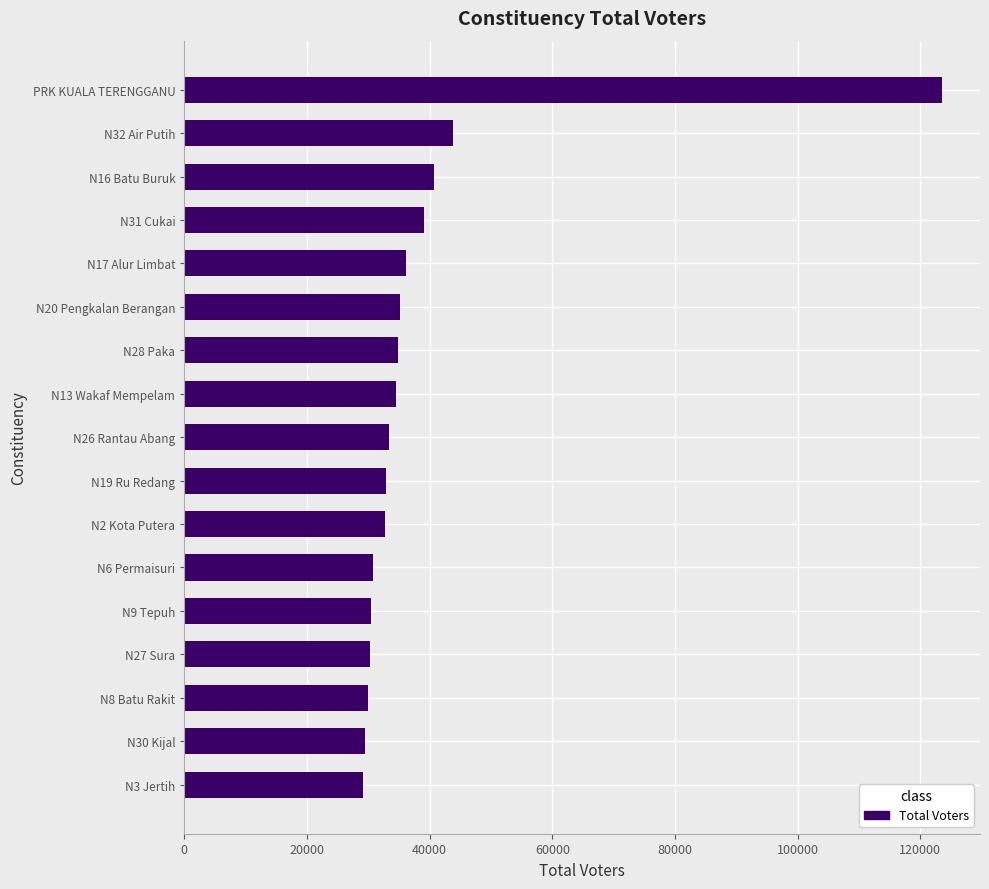

Approximately how many times larger is the value at N27 Sura compared to N6 Permaisuri?

1.0